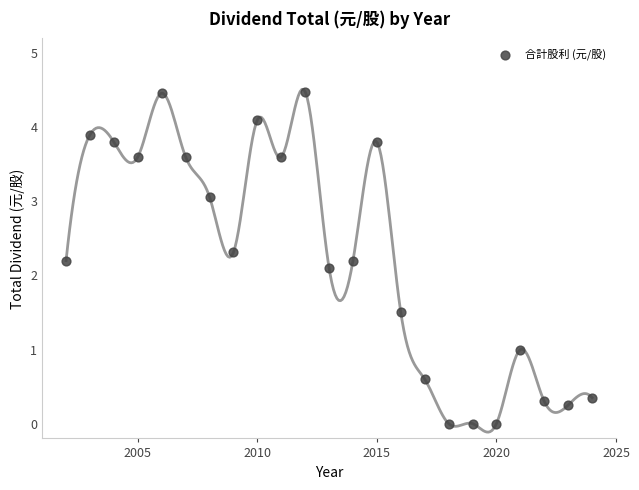

What is the range of X values (max minus min)?

22.0